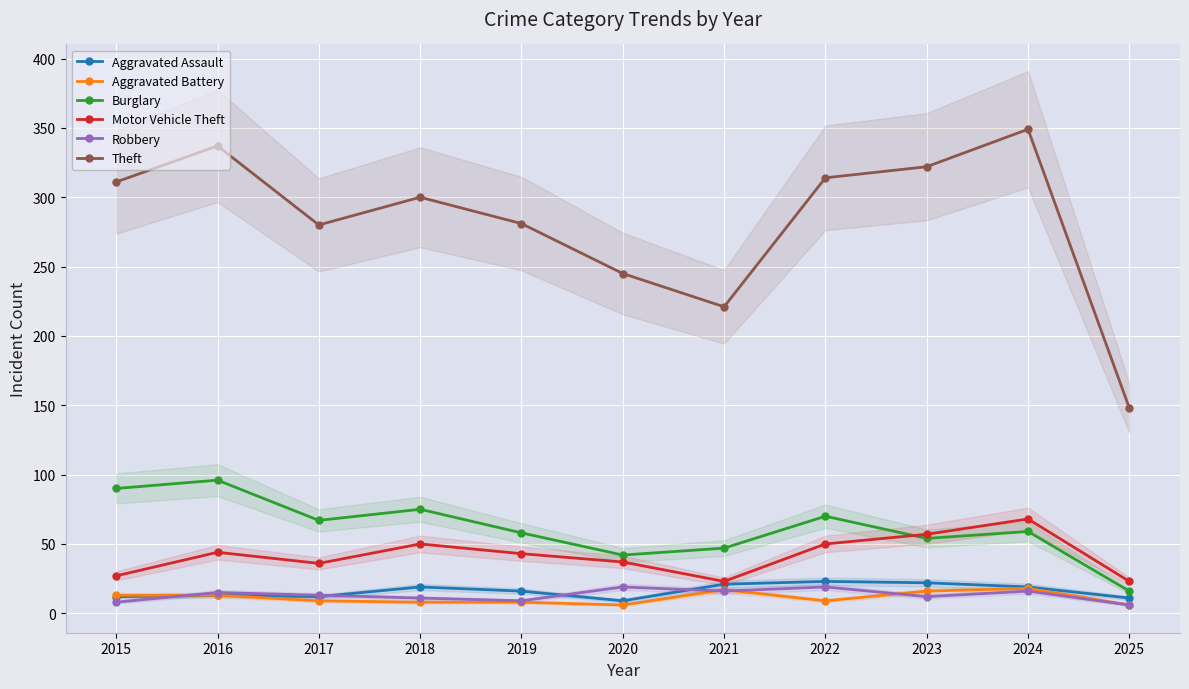

The value of Theft at 2018 is 300. True or false?

True